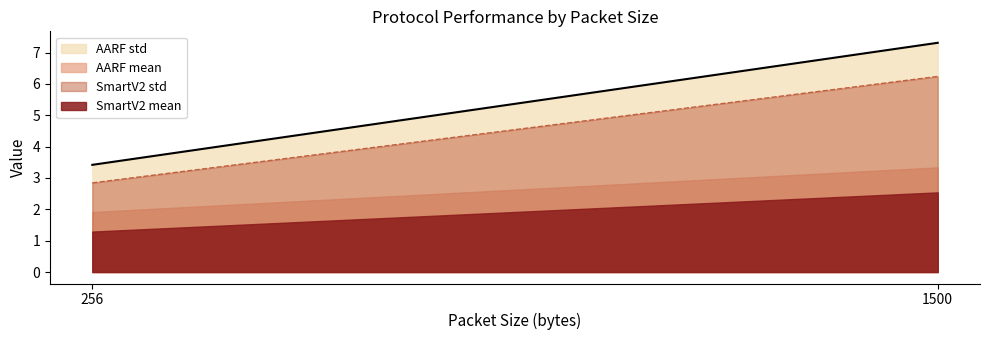

Between 1500 and 256, which is larger?

1500